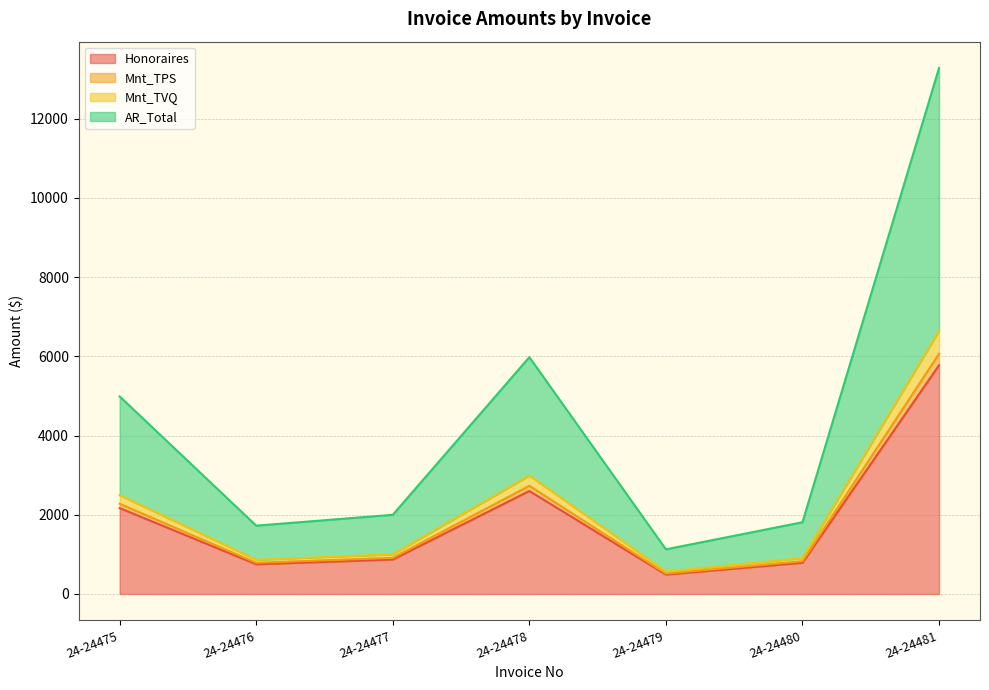

Which series has the largest total across all categories?

AR_Total